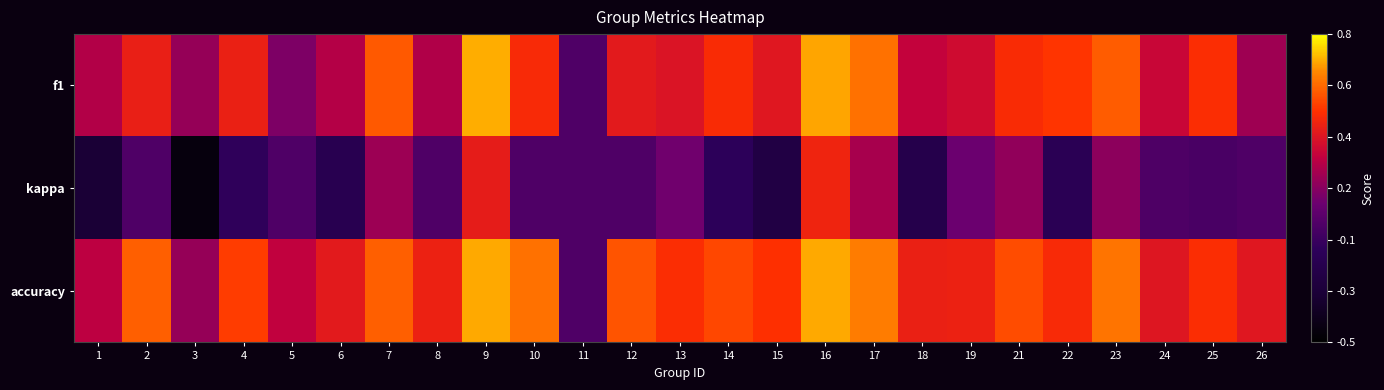

Which series has the largest total across all categories?

accuracy